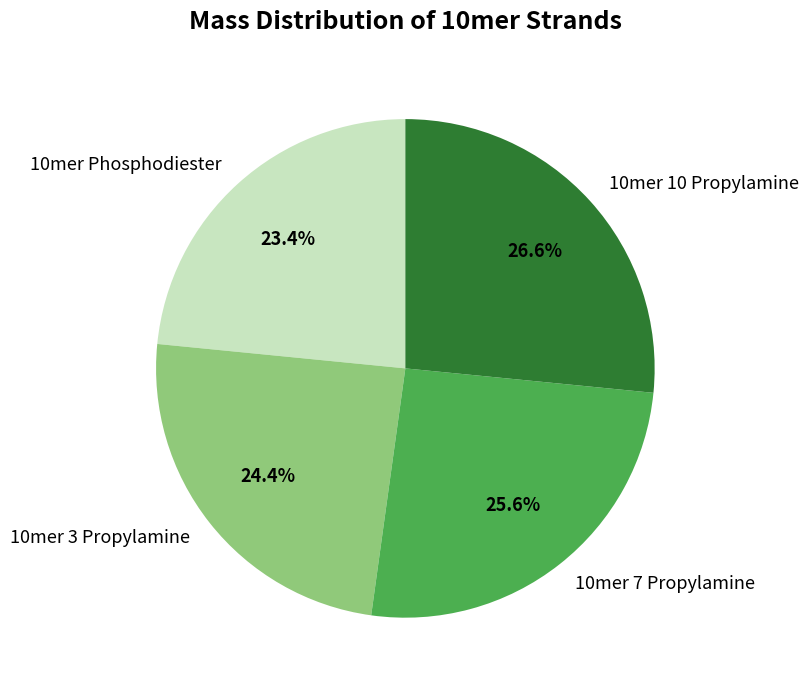

True or false: 10mer 3 Propylamine accounts for 38% of the total.

False